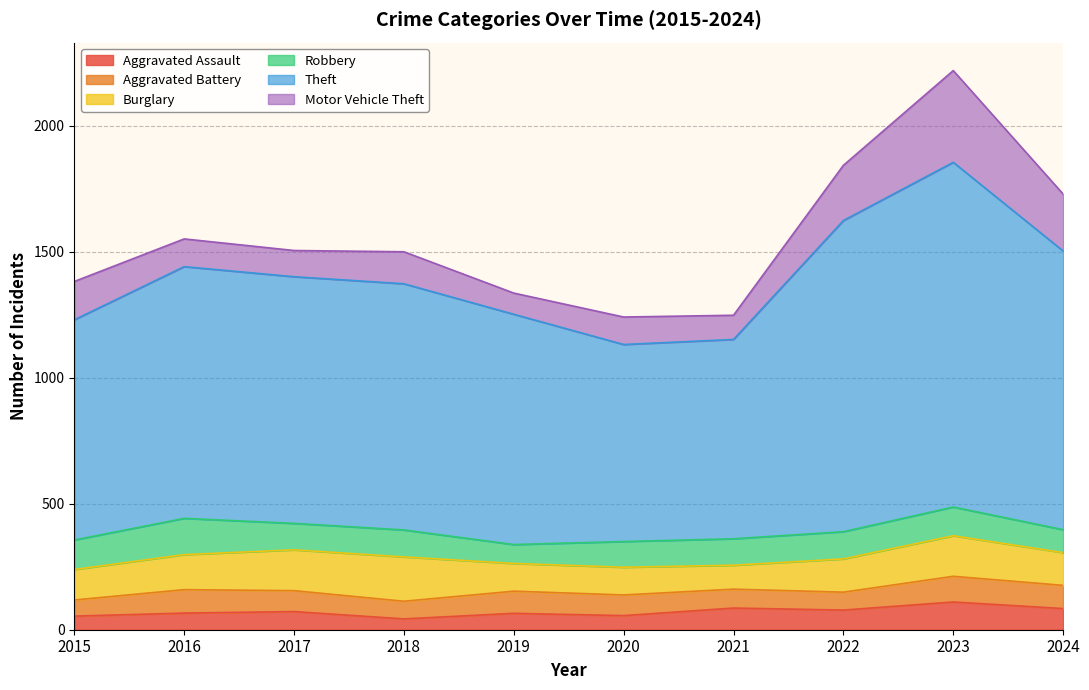

Is the value of Burglary at 2019 greater than the value of Aggravated Assault at 2016?

Yes